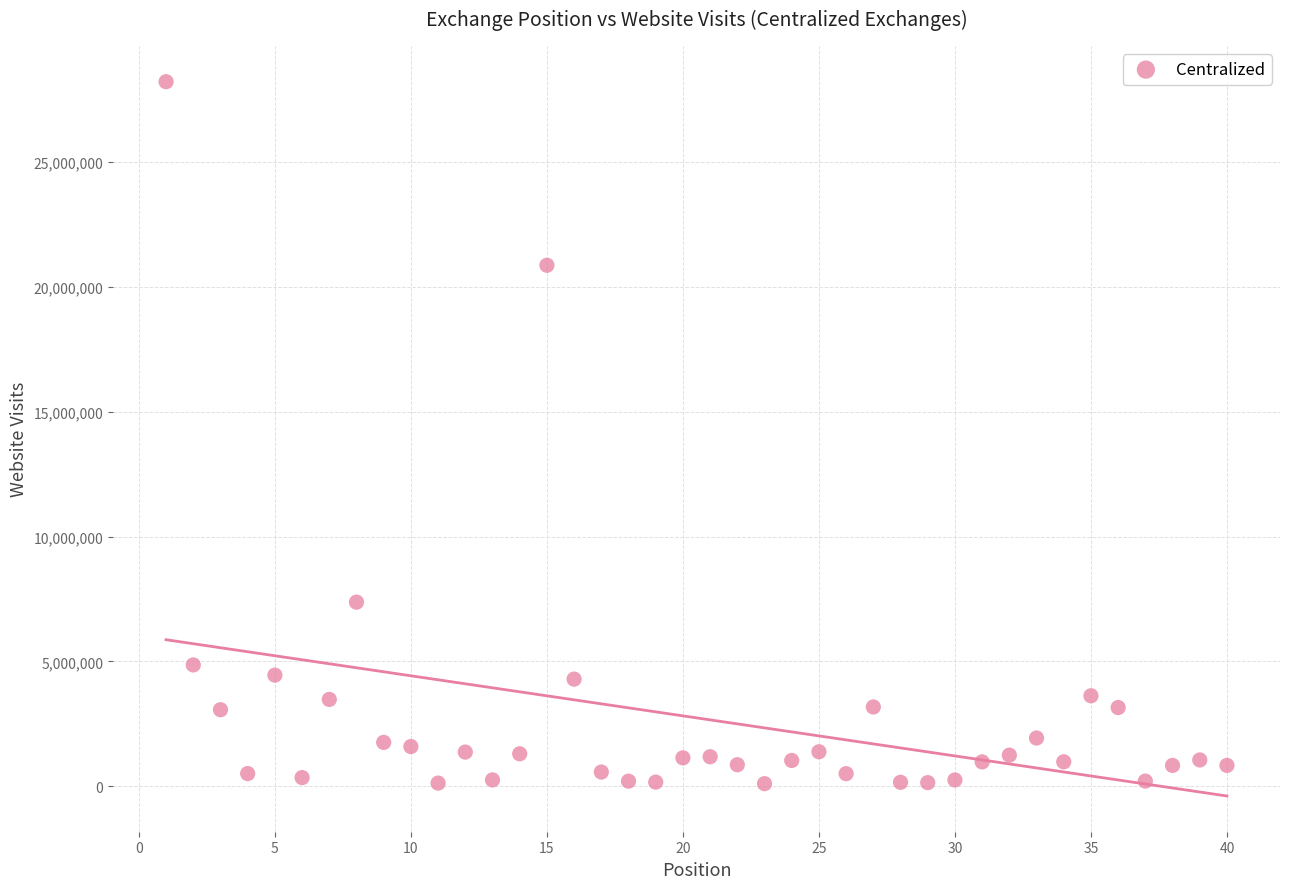

What is the range of X values (max minus min)?

39